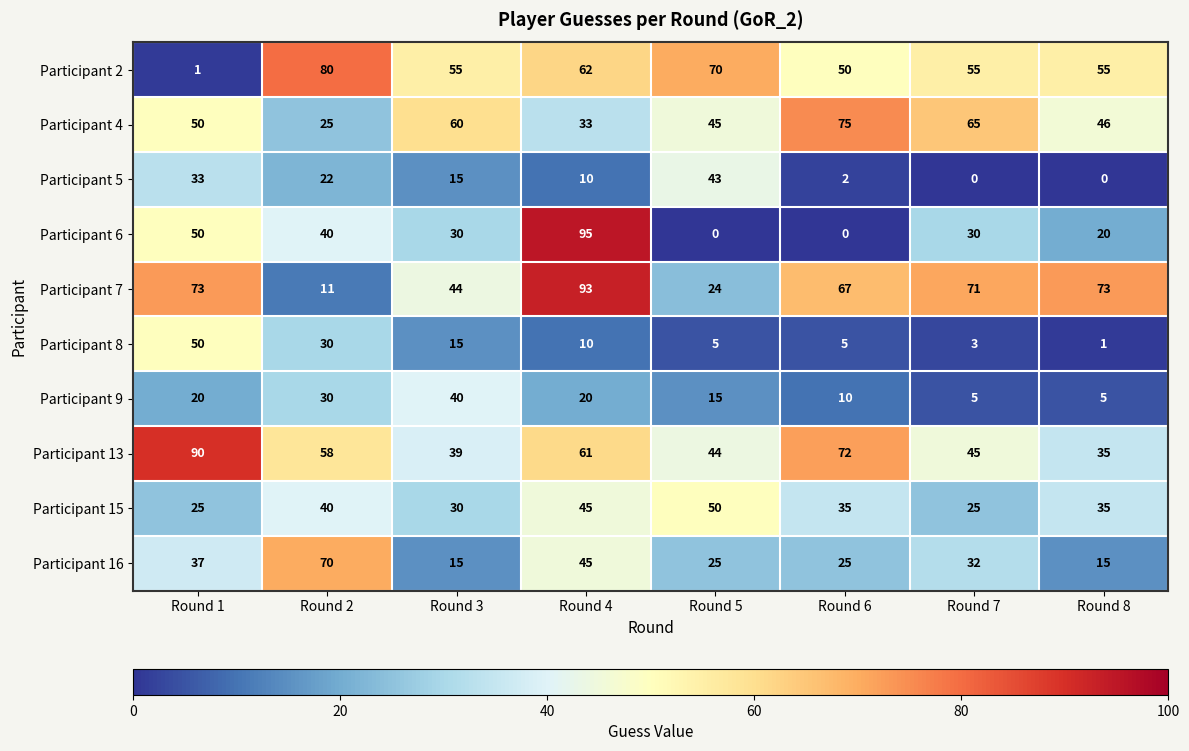

How many data points in Participant 16 are less than 32?

4